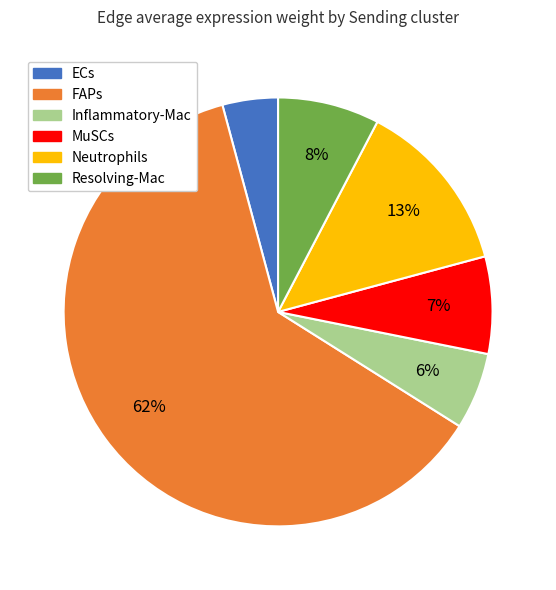

Which category accounts for the majority?

FAPs